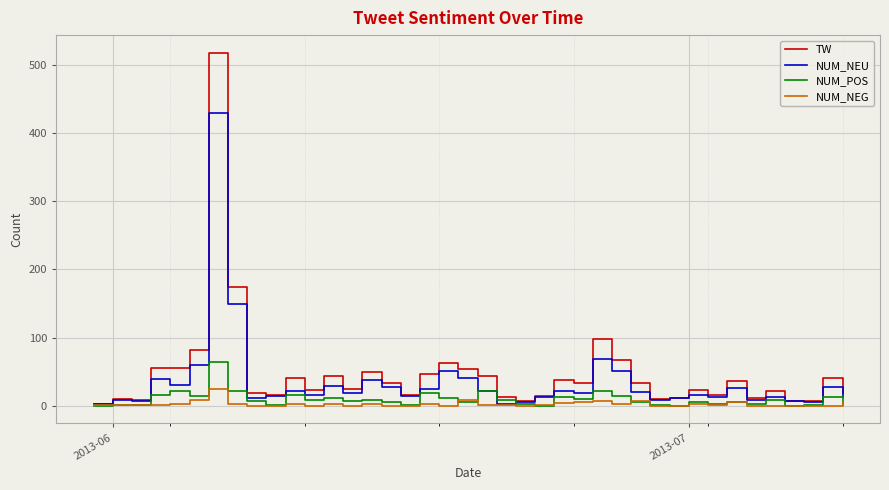

Which series has the widest spread of values?

TW